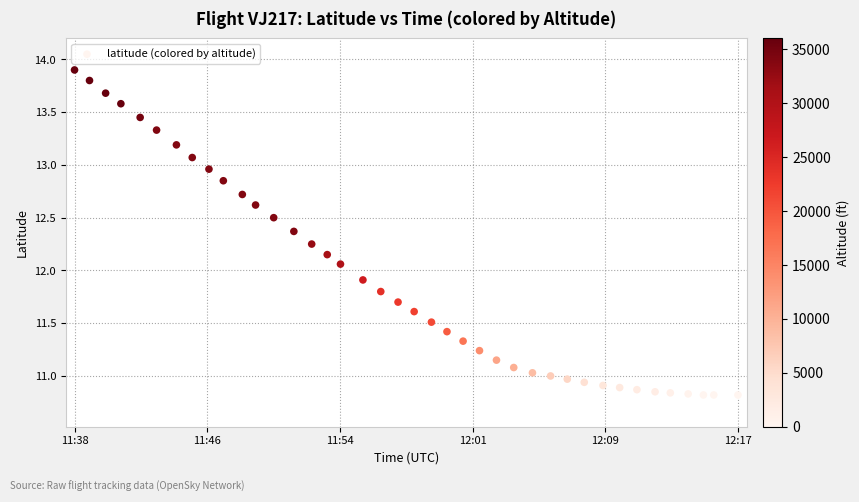

What is the range of Y values (max minus min)?

3.1